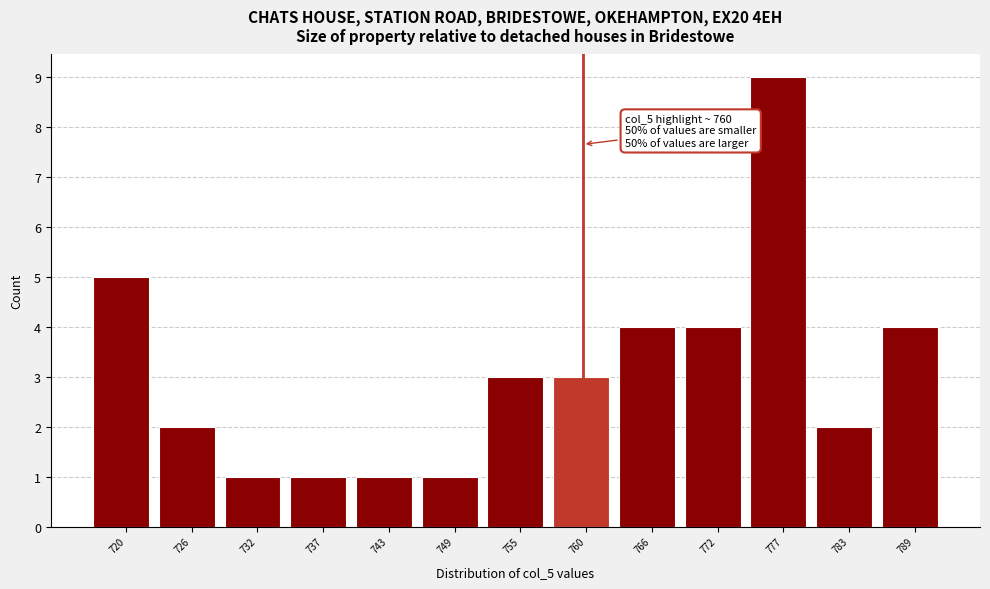

Over which range of the x-axis is the bar tallest?

775 to 780